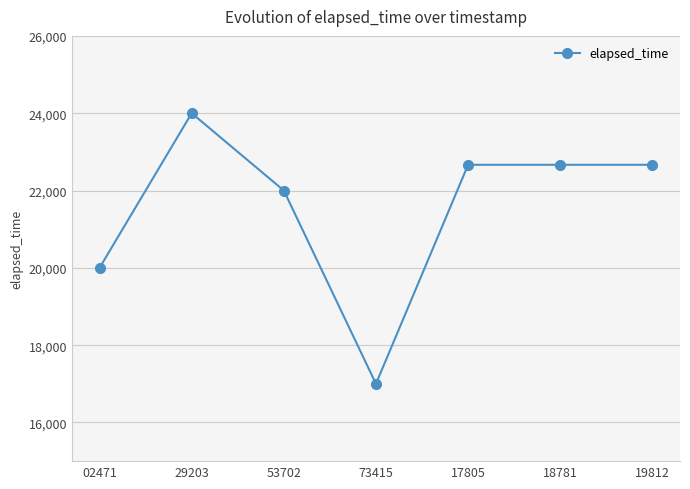

How many lines are shown in the chart?

1